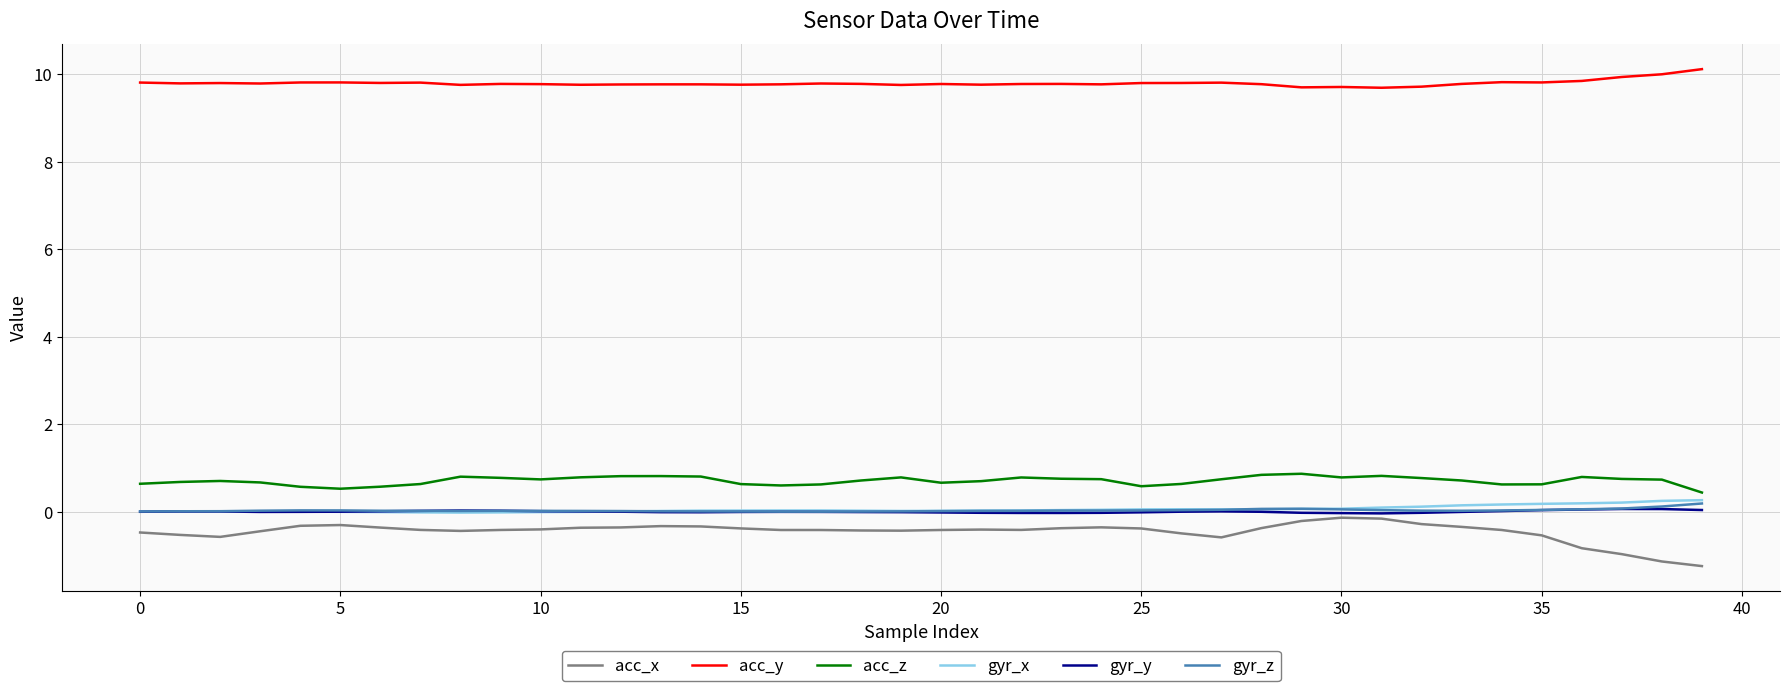

At how many categories does at least one series exceed 6?

40